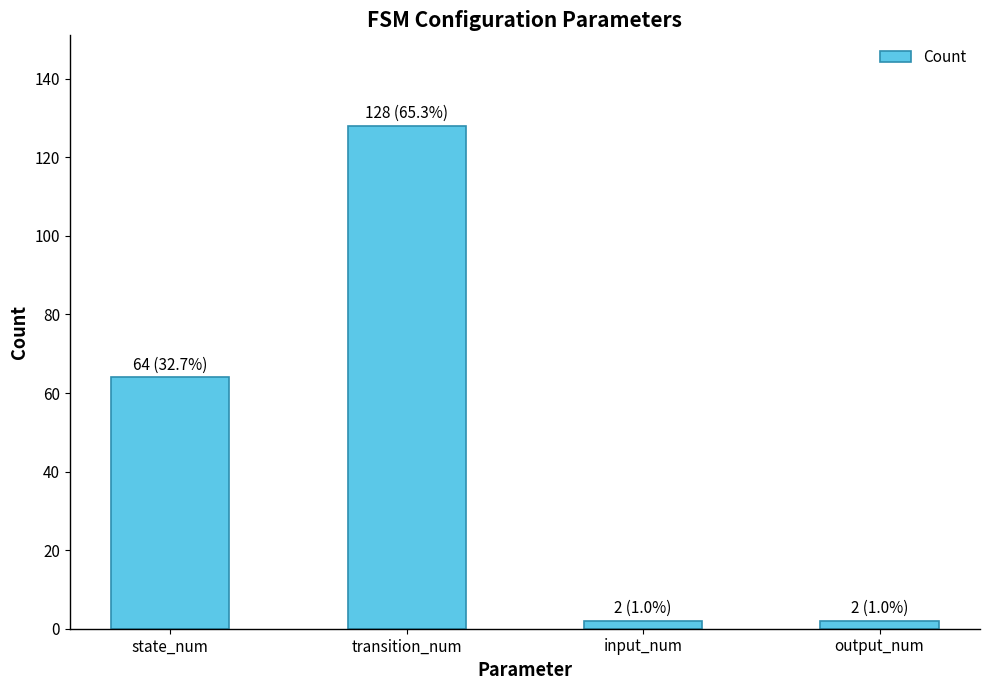

Reading left to right, list all the values displayed in this chart.

state_num=64	transition_num=128	input_num=2	output_num=2